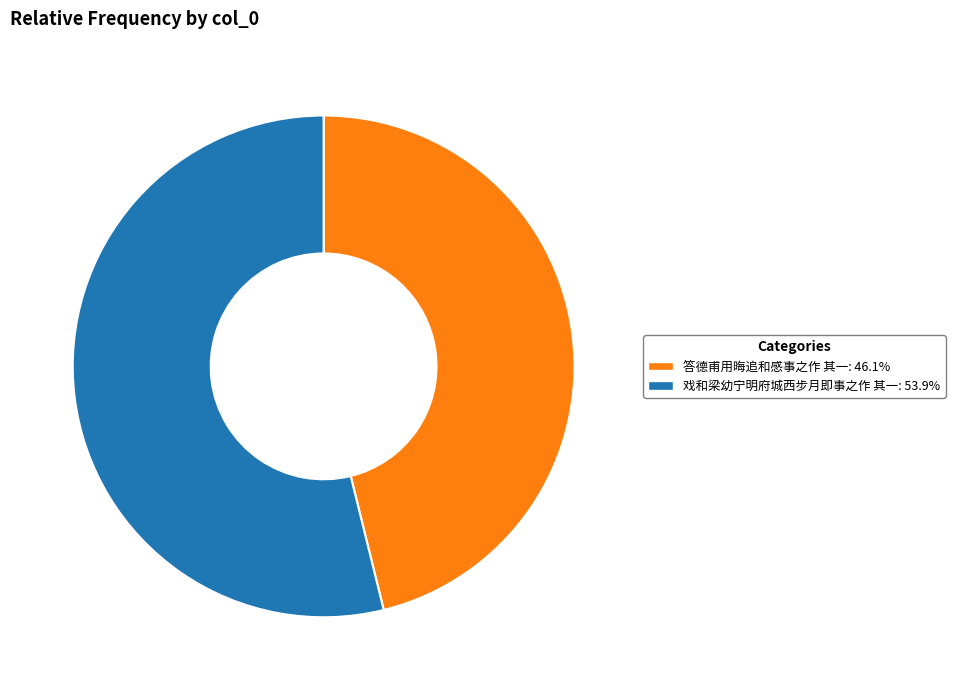

Rank the categories by value from lowest to highest.

答德甫用晦追和感事之作 其一, 戏和梁幼宁明府城西步月即事之作 其一